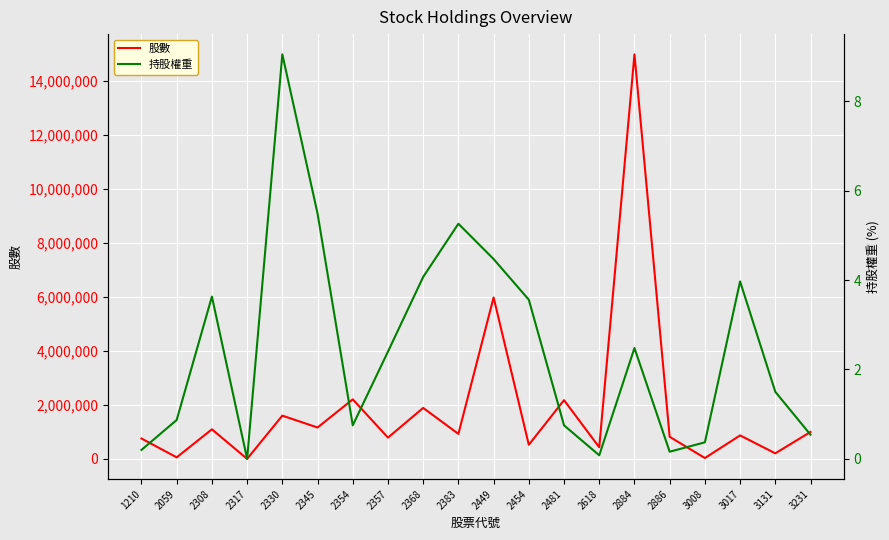

At 2317, list the series in order from smallest to largest.

持股權重, 股數